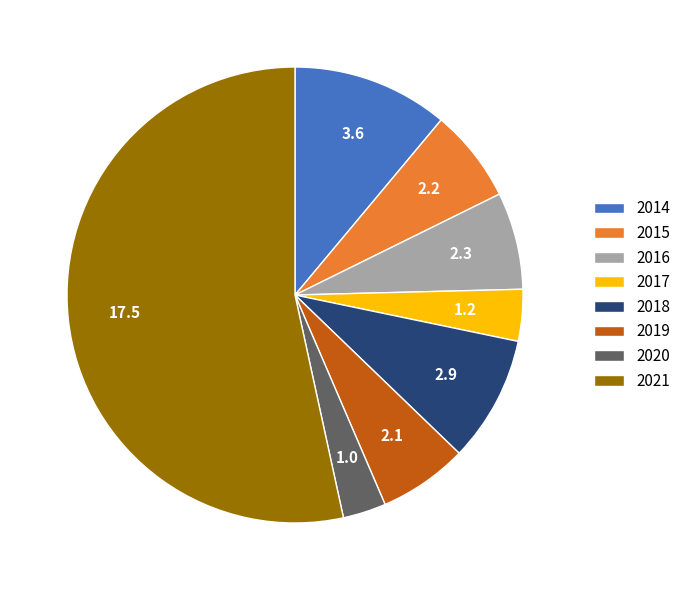

Combined, do 2016 and 2014 account for over 50%?

No